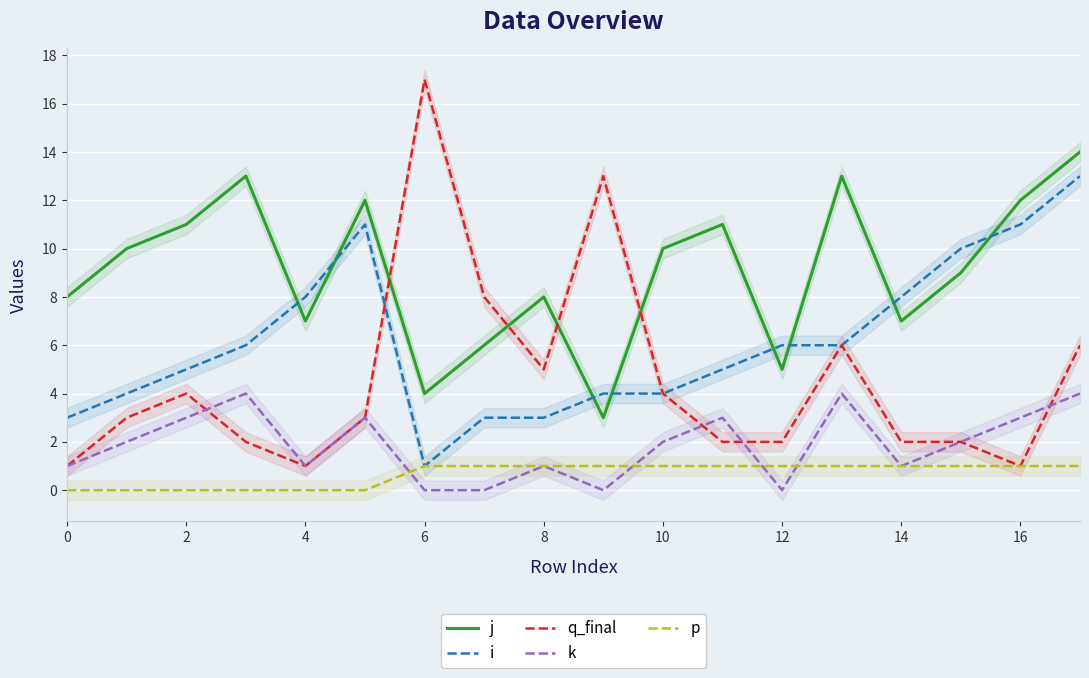

At which category is the sum across all series the highest?

17